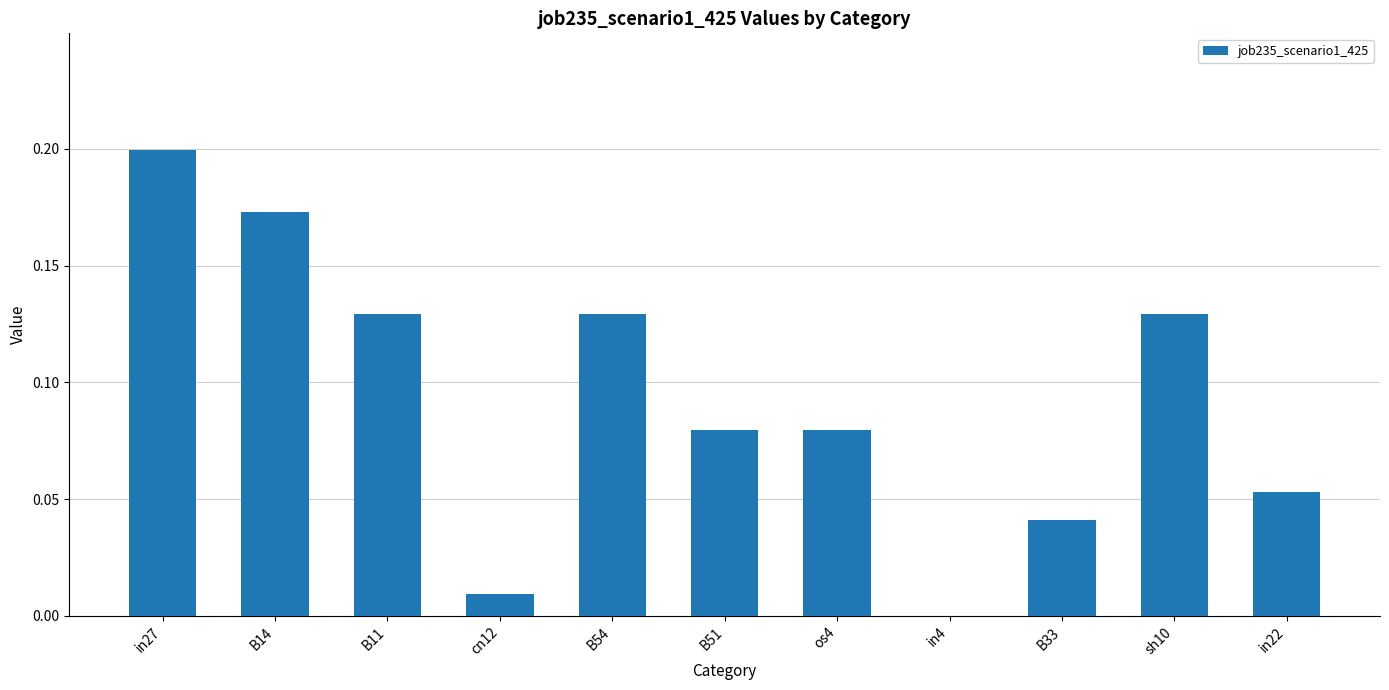

The value at B51 is 0.0. True or false?

False